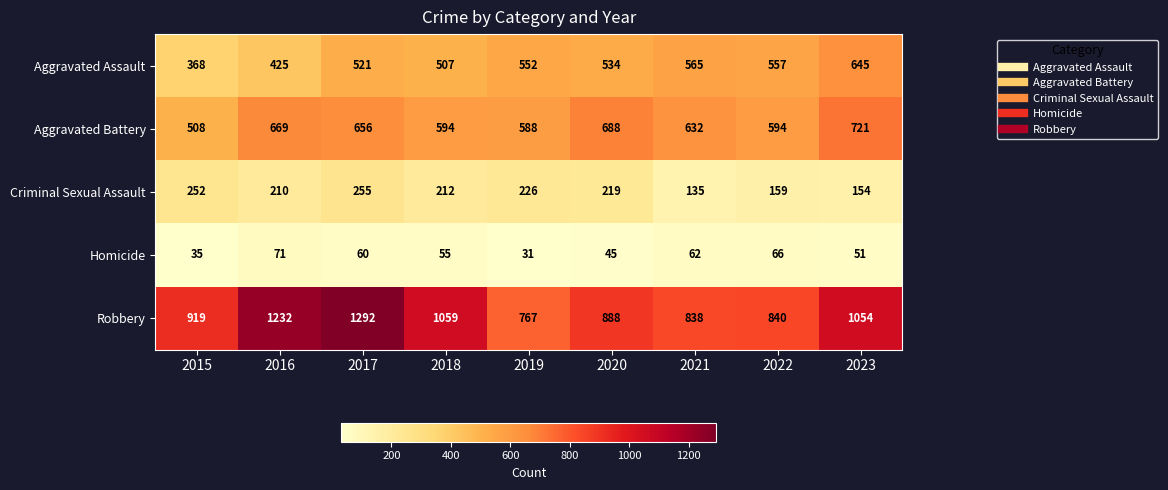

The value of Aggravated Assault at 2019 is 552. True or false?

True